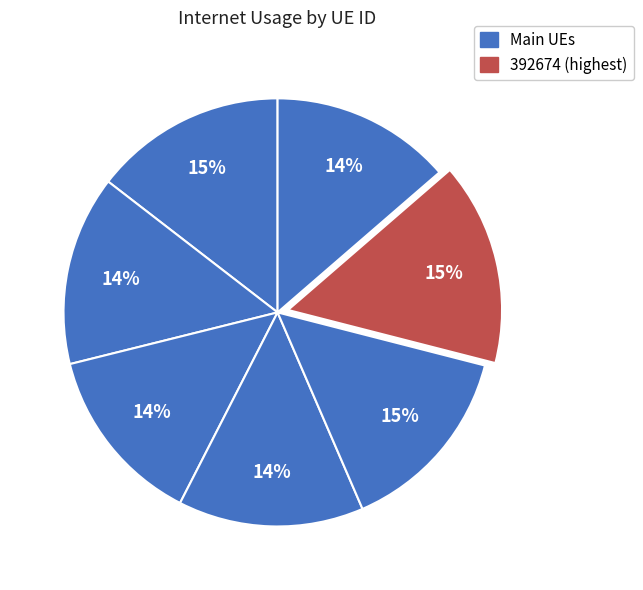

How many segments does this pie chart have?

7